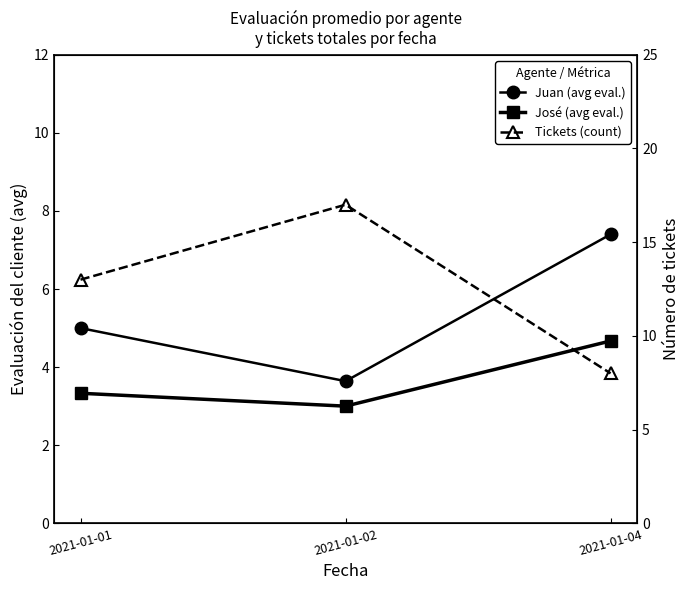

How many lines are shown in the chart?

3